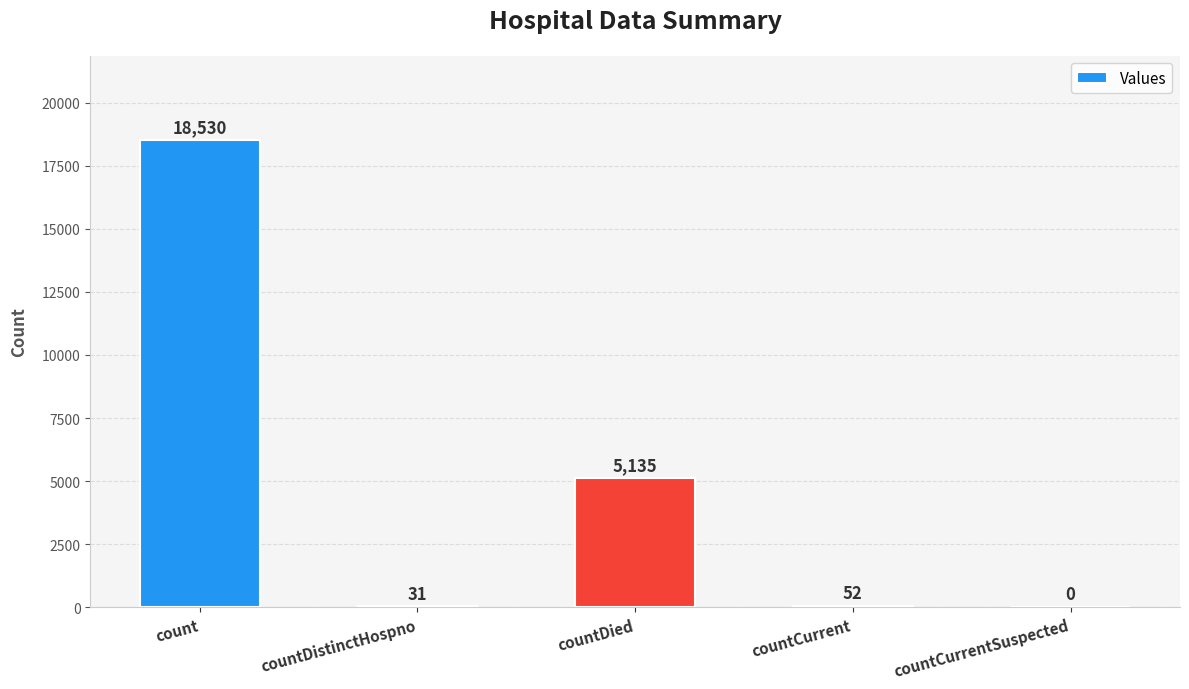

Reading left to right, extract all data points from this chart.

count=18530	countDistinctHospno=31	countDied=5135	countCurrent=52	countCurrentSuspected=0